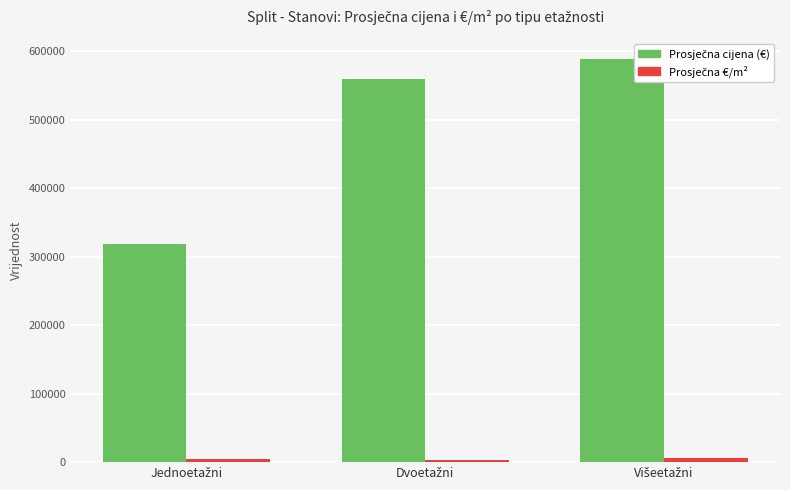

The value of Prosječna cijena (€) at Dvoetažni is 942065.6. True or false?

False